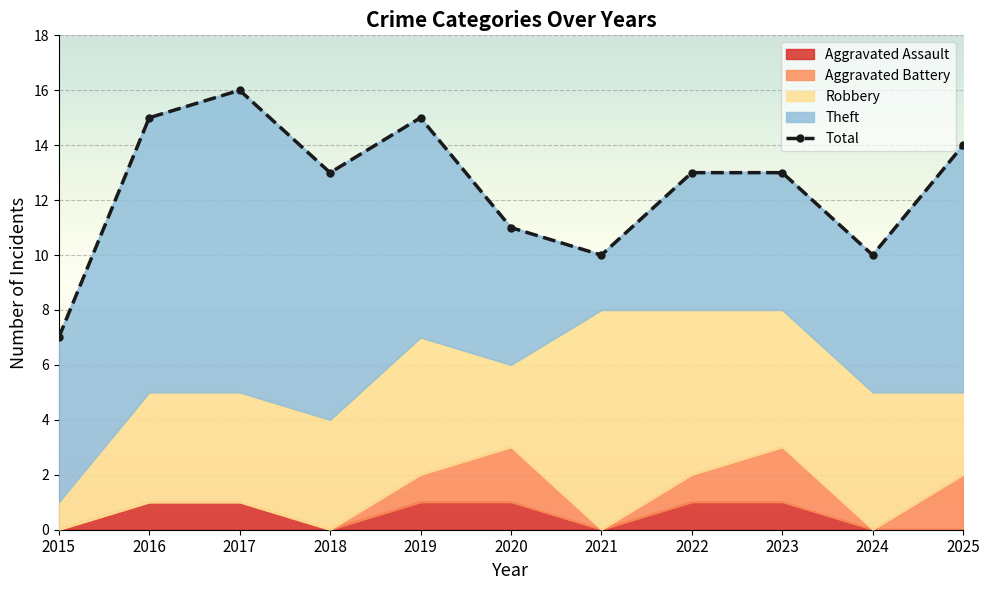

Is it true that Robbery equals 11 at 2021?

False